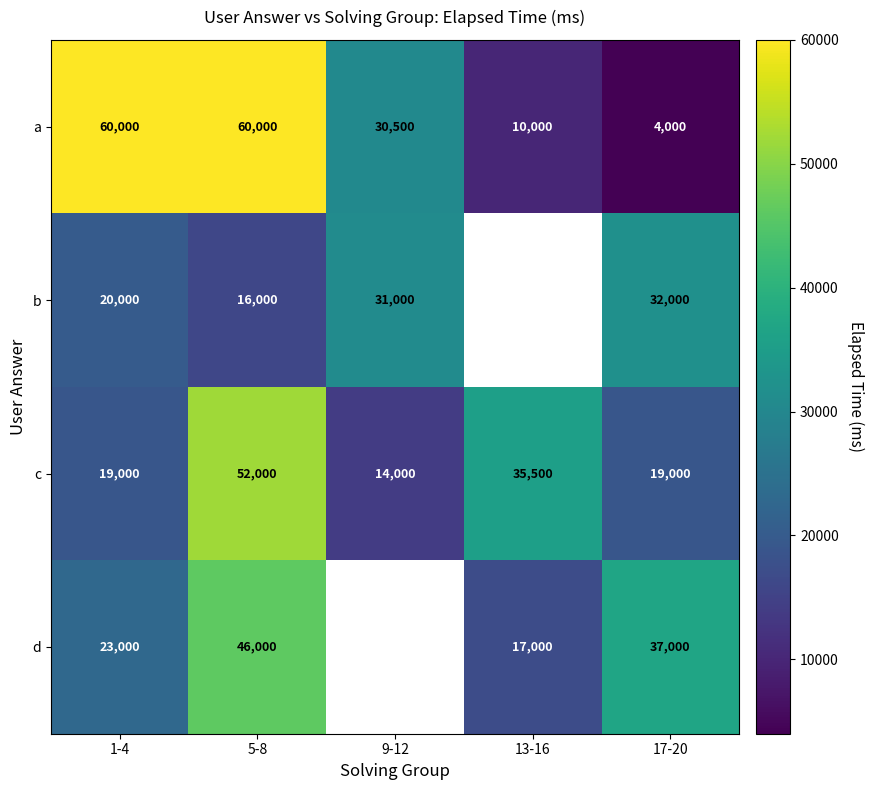

What is the spread (max minus min) of values at 17-20?

33000